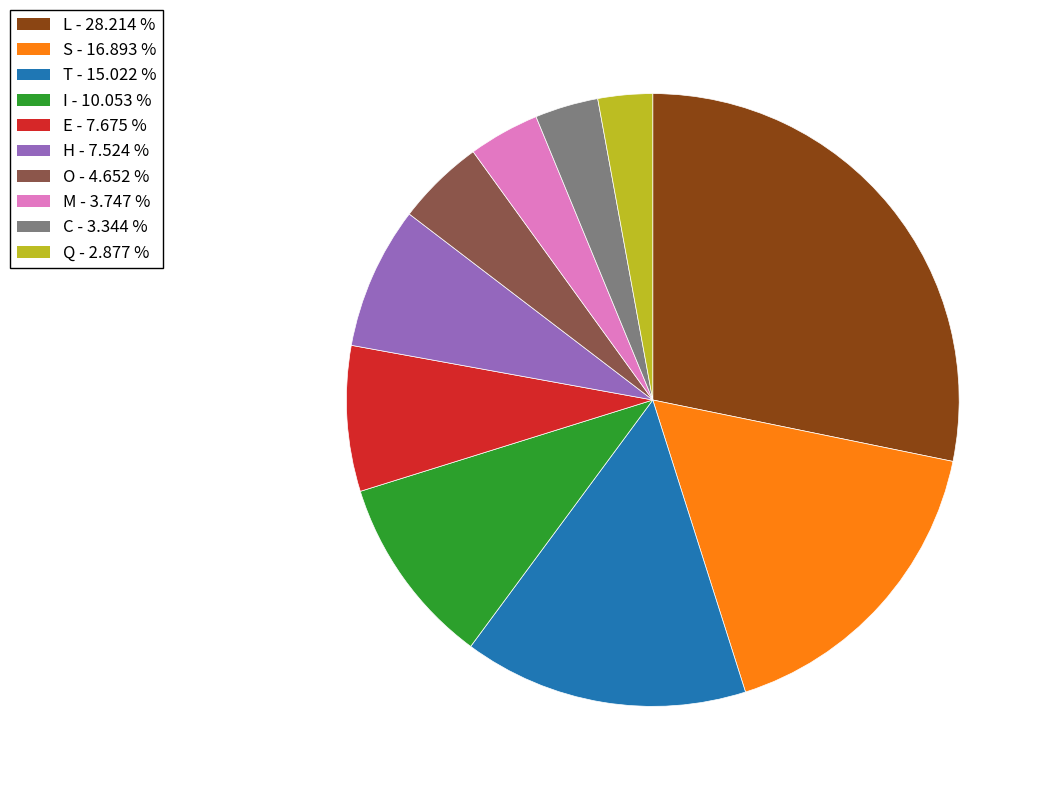

Does any single category account for the majority?

No